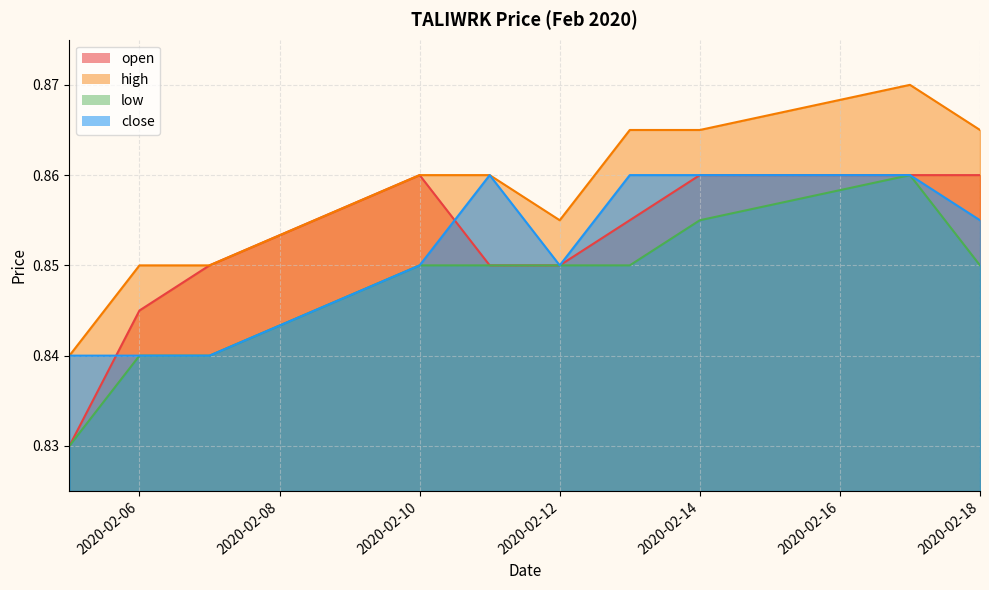

Reading right to left, what are all the values shown in this chart?

open: 2020-02-18=0.9	2020-02-17=0.9	2020-02-14=0.9	2020-02-13=0.9	2020-02-12=0.8	2020-02-11=0.8	2020-02-10=0.9	2020-02-07=0.8	2020-02-06=0.8	2020-02-05=0.8
high: 2020-02-18=0.9	2020-02-17=0.9	2020-02-14=0.9	2020-02-13=0.9	2020-02-12=0.9	2020-02-11=0.9	2020-02-10=0.9	2020-02-07=0.8	2020-02-06=0.8	2020-02-05=0.8
low: 2020-02-18=0.8	2020-02-17=0.9	2020-02-14=0.9	2020-02-13=0.8	2020-02-12=0.8	2020-02-11=0.8	2020-02-10=0.8	2020-02-07=0.8	2020-02-06=0.8	2020-02-05=0.8
close: 2020-02-18=0.9	2020-02-17=0.9	2020-02-14=0.9	2020-02-13=0.9	2020-02-12=0.8	2020-02-11=0.9	2020-02-10=0.8	2020-02-07=0.8	2020-02-06=0.8	2020-02-05=0.8